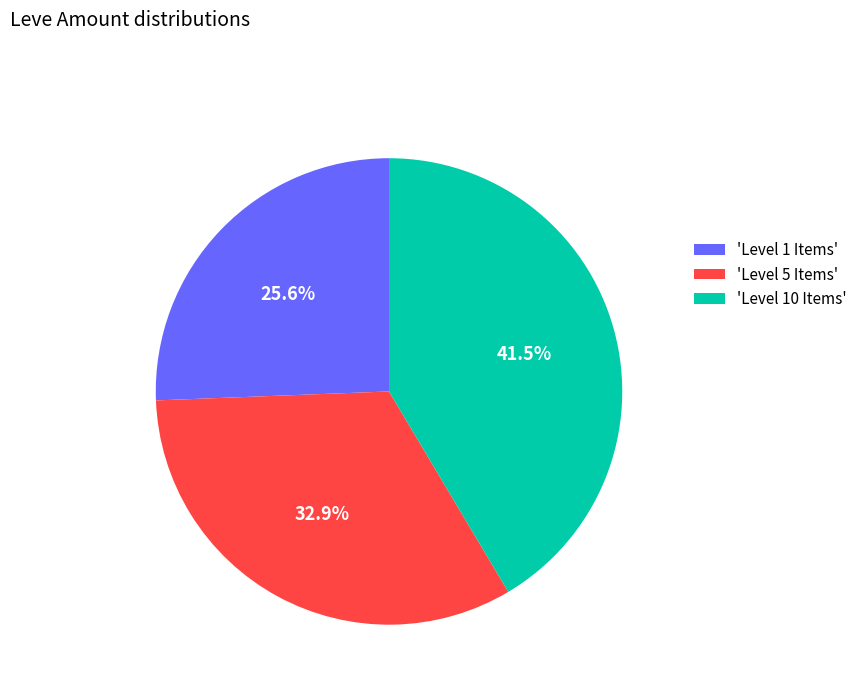

Is there any slice that represents more than half of the pie?

No